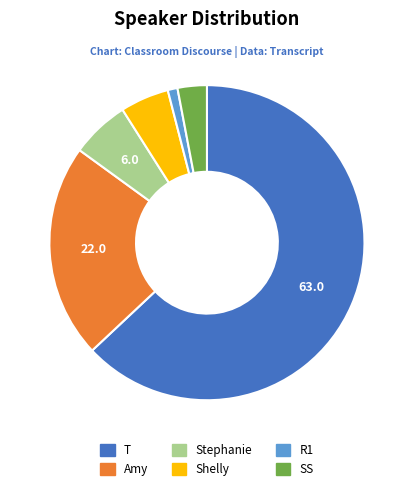

Does any single category account for the majority?

Yes